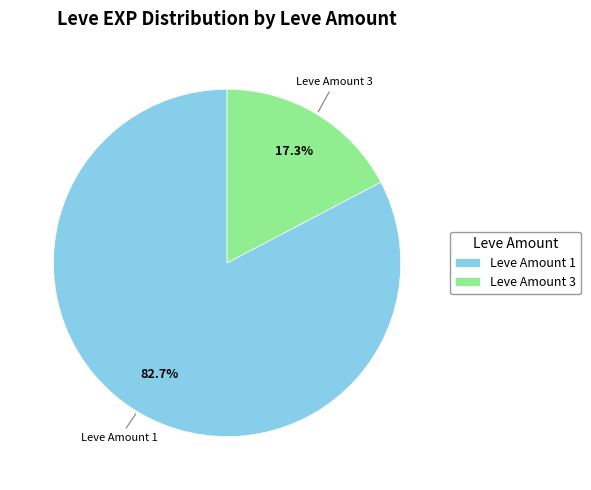

Combined, do Leve Amount 3 and Leve Amount 1 account for over 50%?

Yes